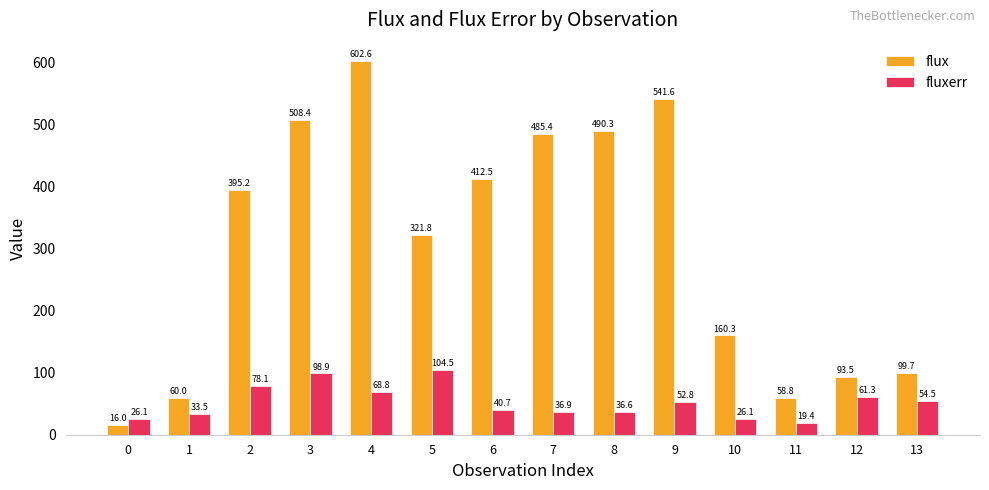

What is the difference between the highest and lowest values at 8?

453.7